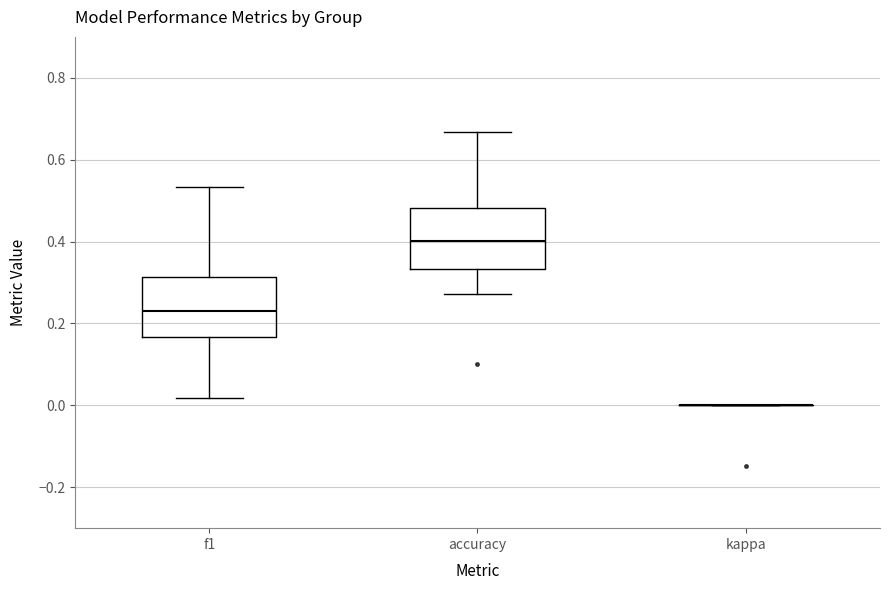

Reading left to right, transcribe this box plot: for each box, give where its median line is, the range the box spans, and where its two whiskers end, as read against the y-axis. The values are not printed on the chart, so give them approximately, as read against the axis.

f1: median 0.24, box 0.16 to 0.32, whiskers 0.02 to 0.54
accuracy: median 0.40, box 0.34 to 0.48, whiskers 0.28 to 0.66
kappa: box collapsed to a line at 0.00, whiskers 0.00 to 0.00